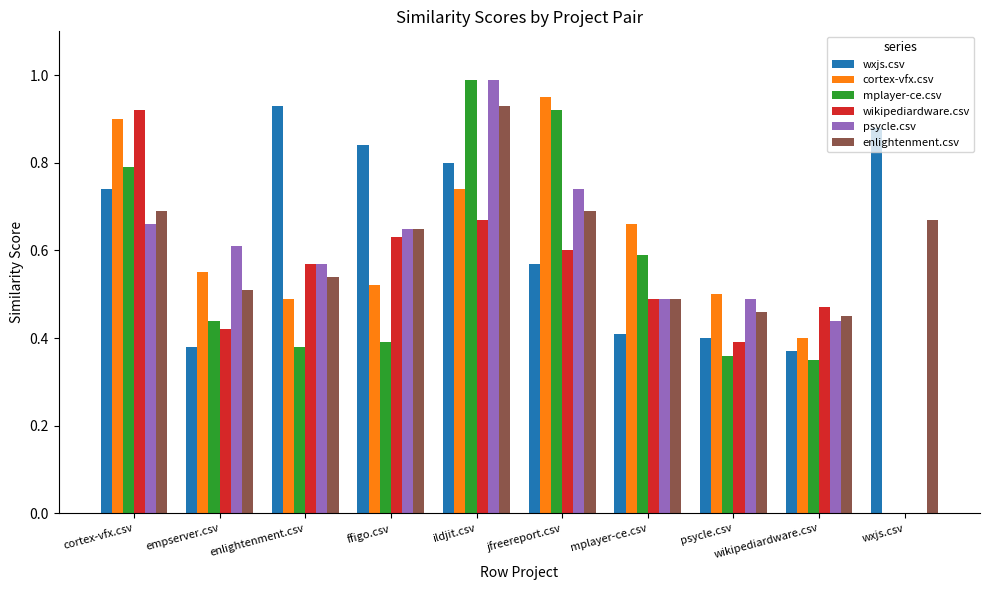

Which category has the highest value in the wikipediardware.csv series?

cortex-vfx.csv